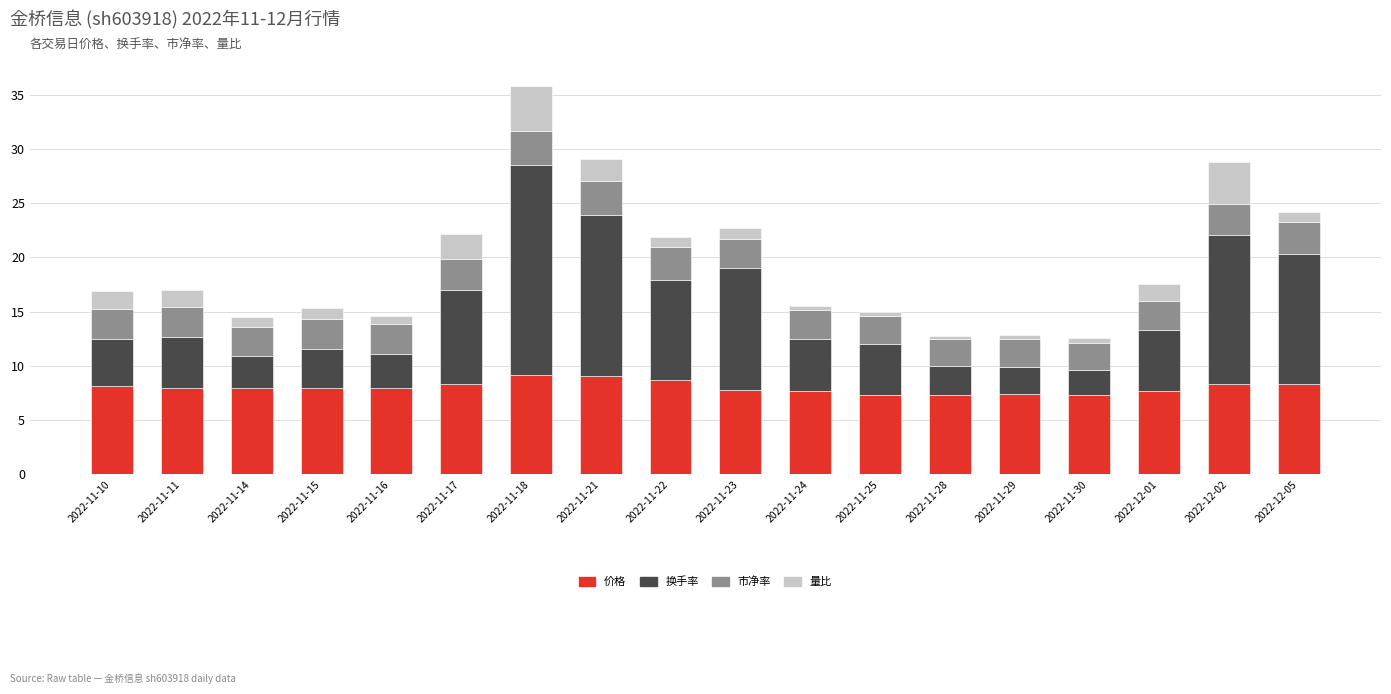

What is the sum of all 价格 values?

144.3